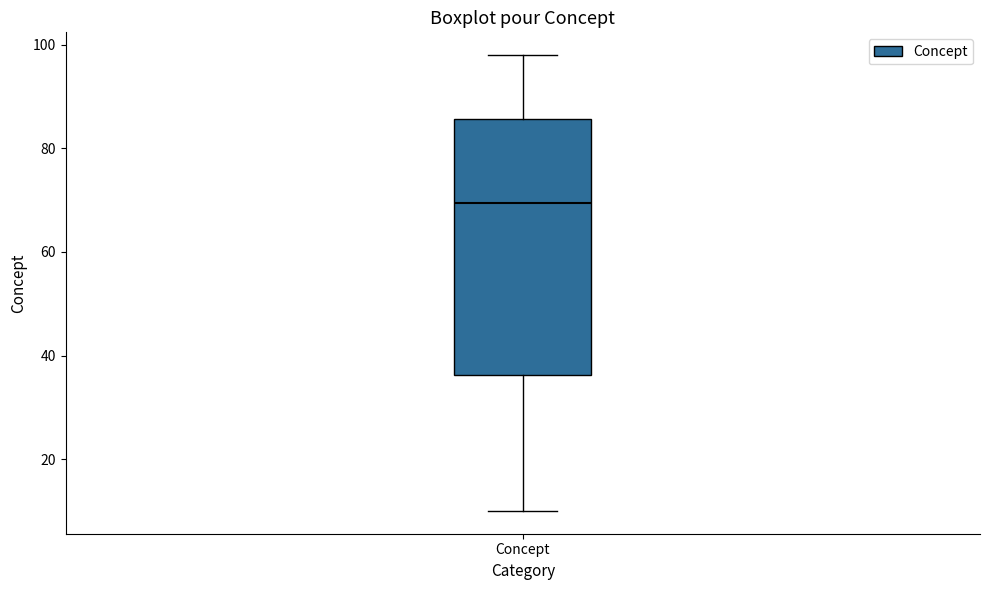

Read this box plot against the y-axis: the position of the median line, the range covered by the box, and the ends of both whiskers. The values are not printed on the chart, so give them approximately, as read against the axis.

median 70, box 36 to 86, whiskers 10 to 98